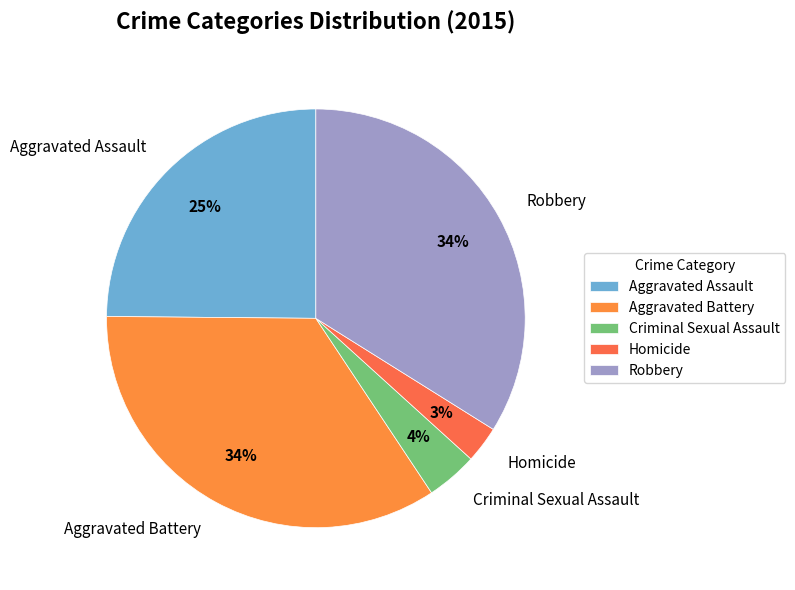

Is it true that Criminal Sexual Assault is 4% of the pie?

True